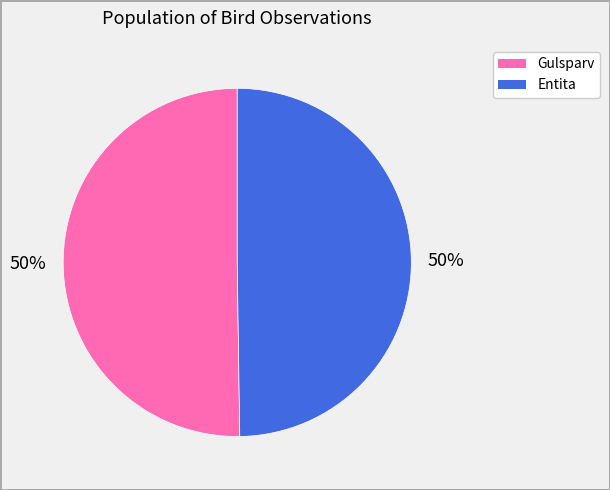

To the nearest percent, what is the average slice percentage?

50%